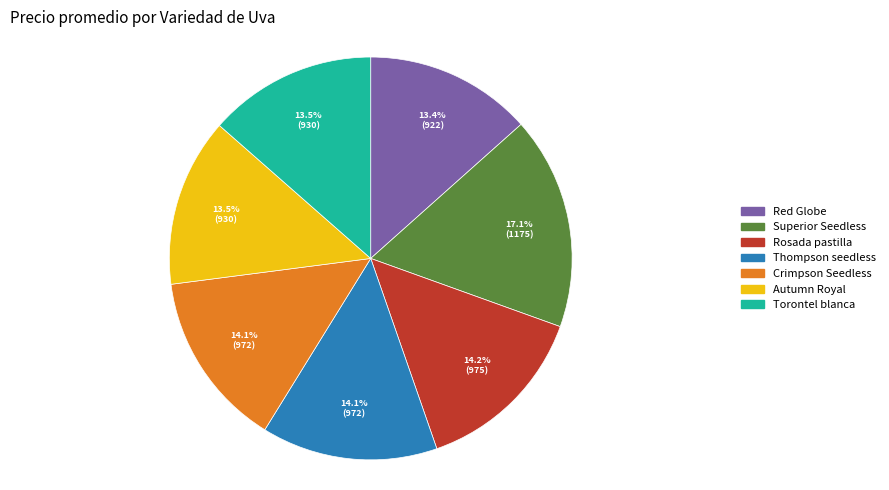

What is the largest slice in the pie chart?

Superior Seedless